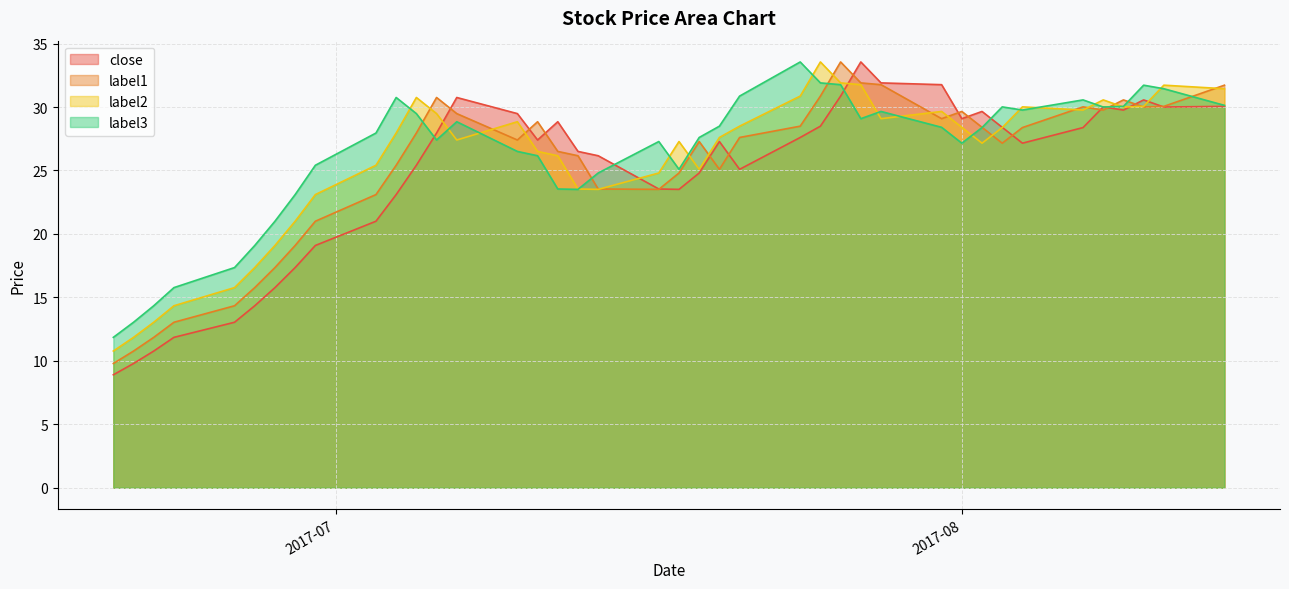

What is the label of the 20th point from the left?

2017-07-17